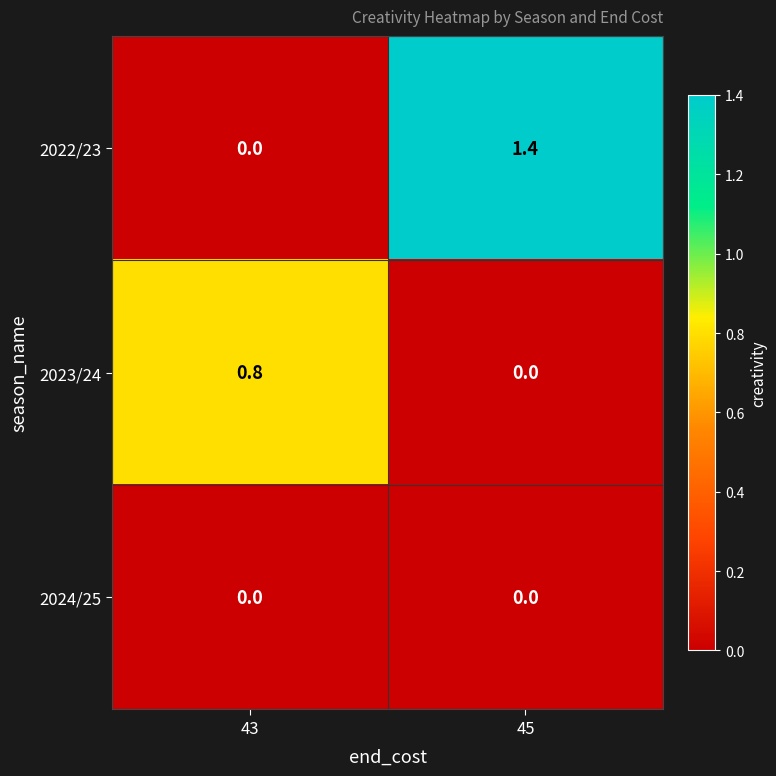

Reading left to right, transcribe all the data shown in this chart.

2022/23: 43=0.0	45=1.4
2023/24: 43=0.8	45=0.0
2024/25: 43=0.0	45=0.0